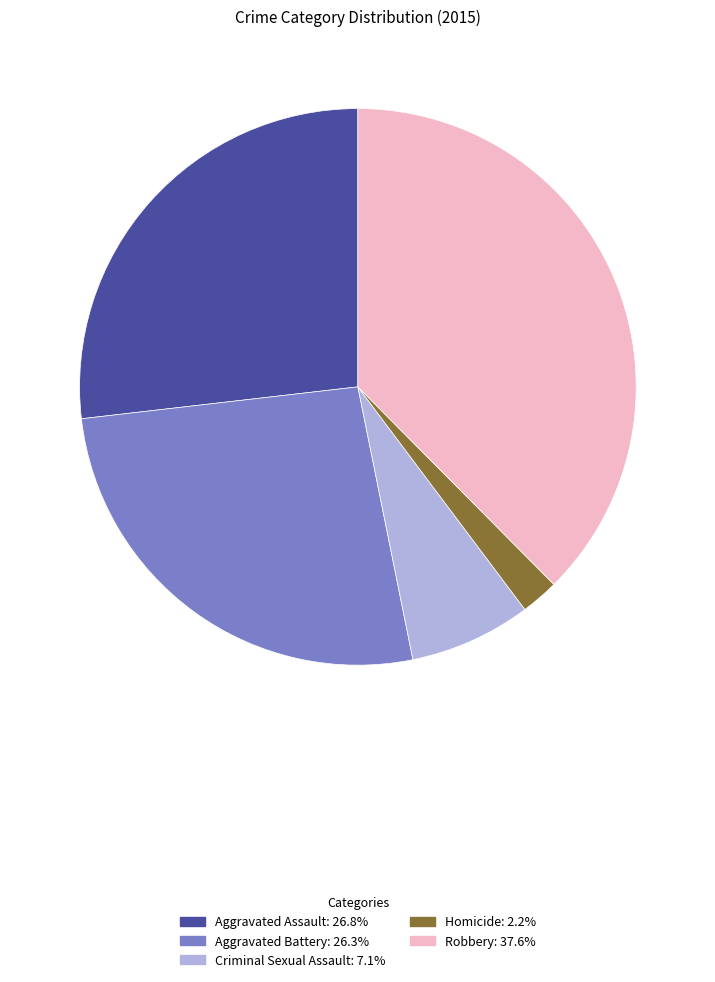

Approximately how many times larger is the value at Aggravated Battery compared to Robbery?

0.7